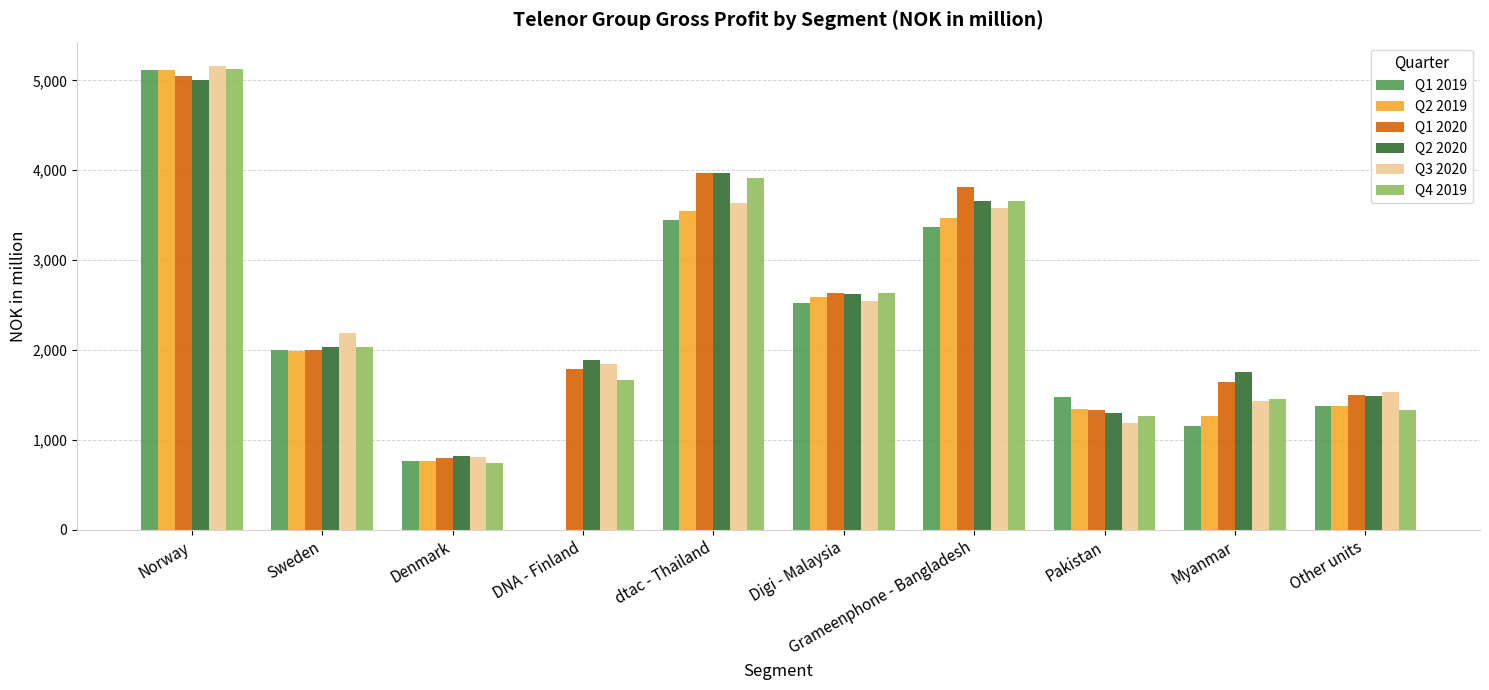

The Q1 2019 series shows 546 at Other units. True or false?

False